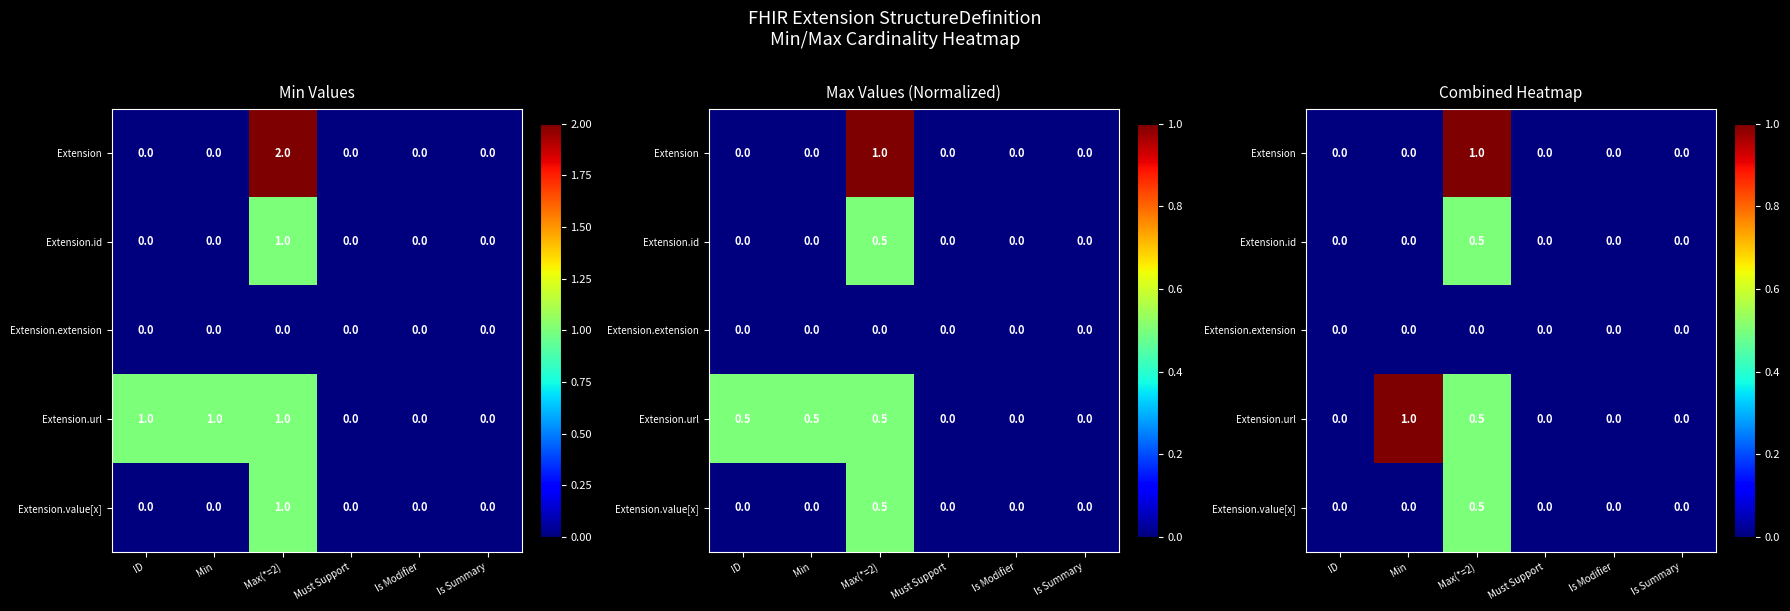

Is it true that Extension.extension equals 0.0 at Must Support?

True